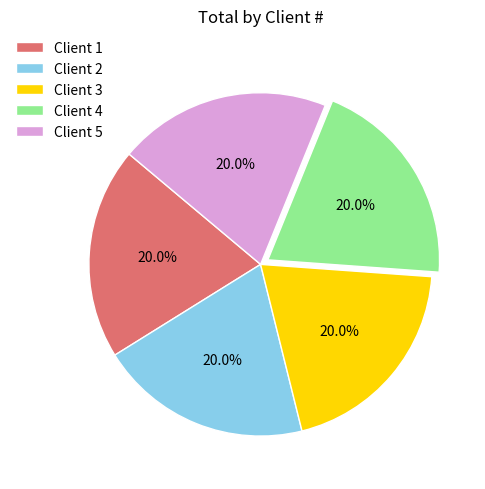

Does Client 1 represent more than half of the total?

No